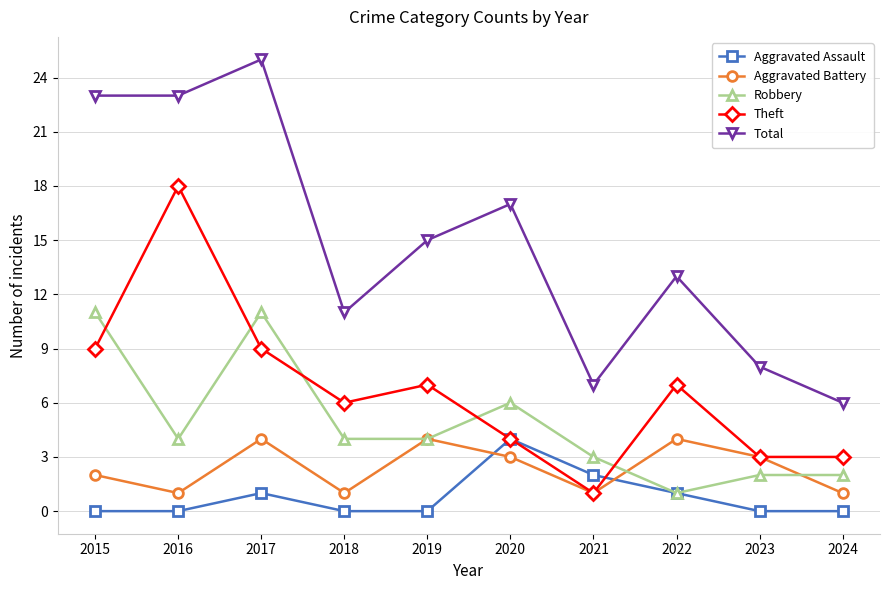

How many times do Aggravated Battery and Aggravated Assault cross each other?

2